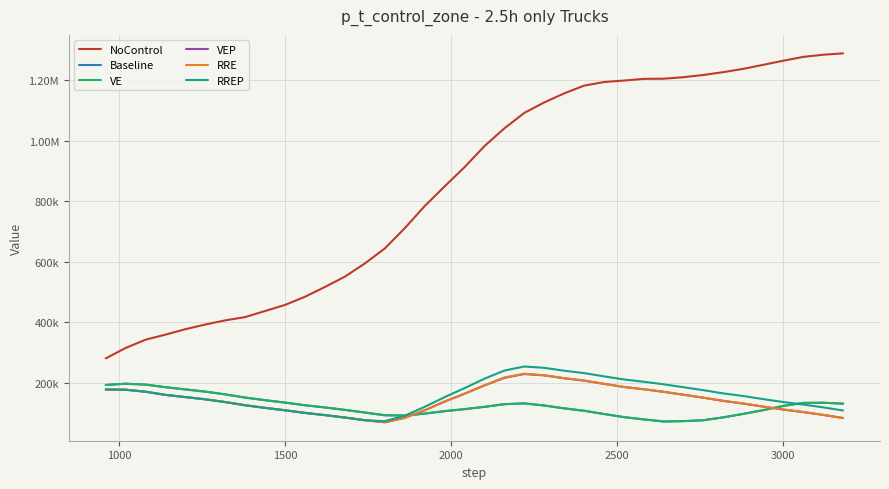

Does the chart display data point markers on the line(s)?

No